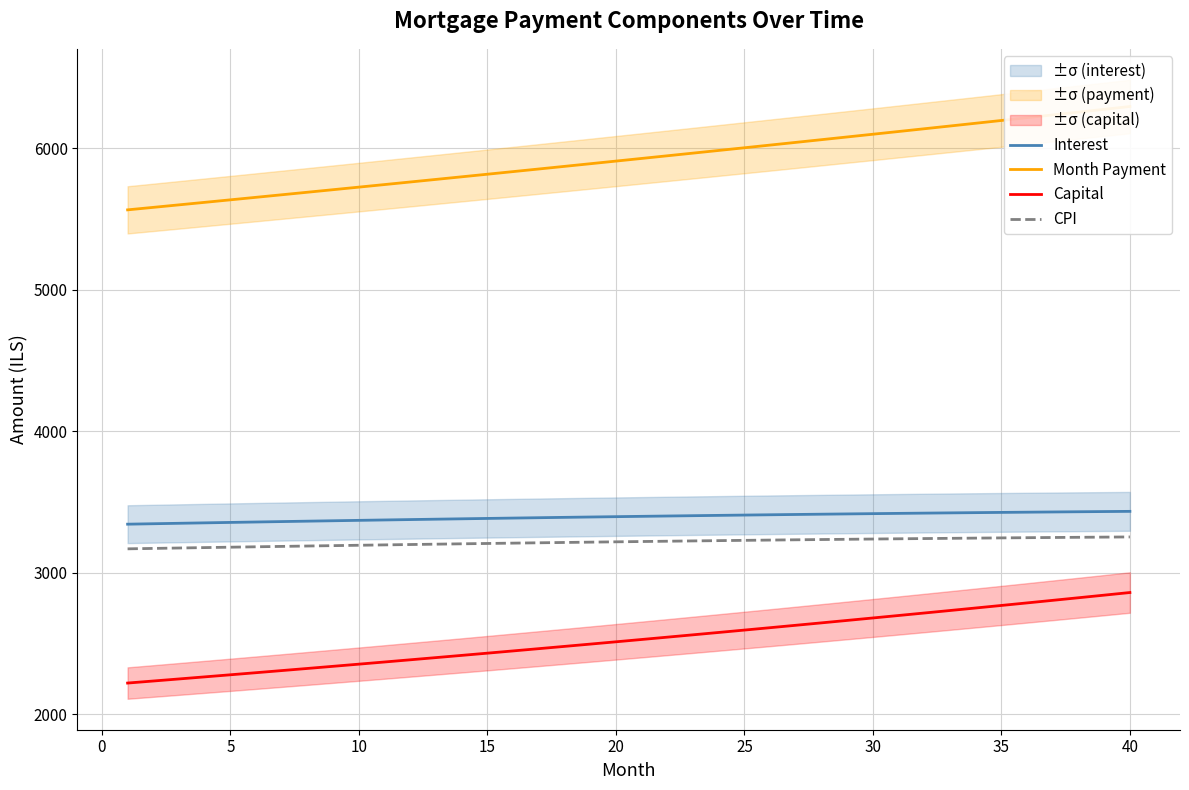

What is the minimum value for Capital?

2221.2